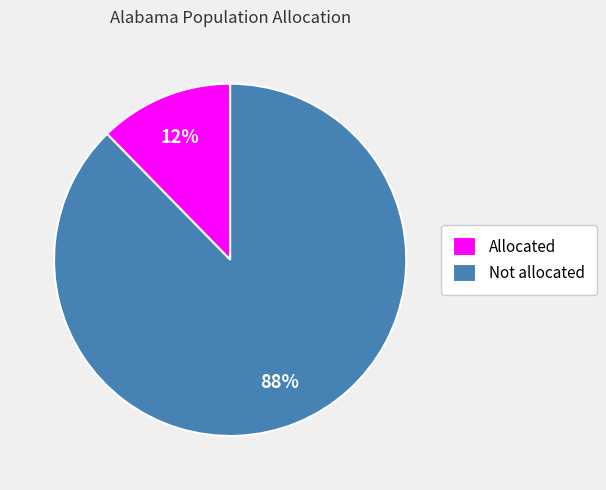

To the nearest percent, what is the average slice percentage?

50%